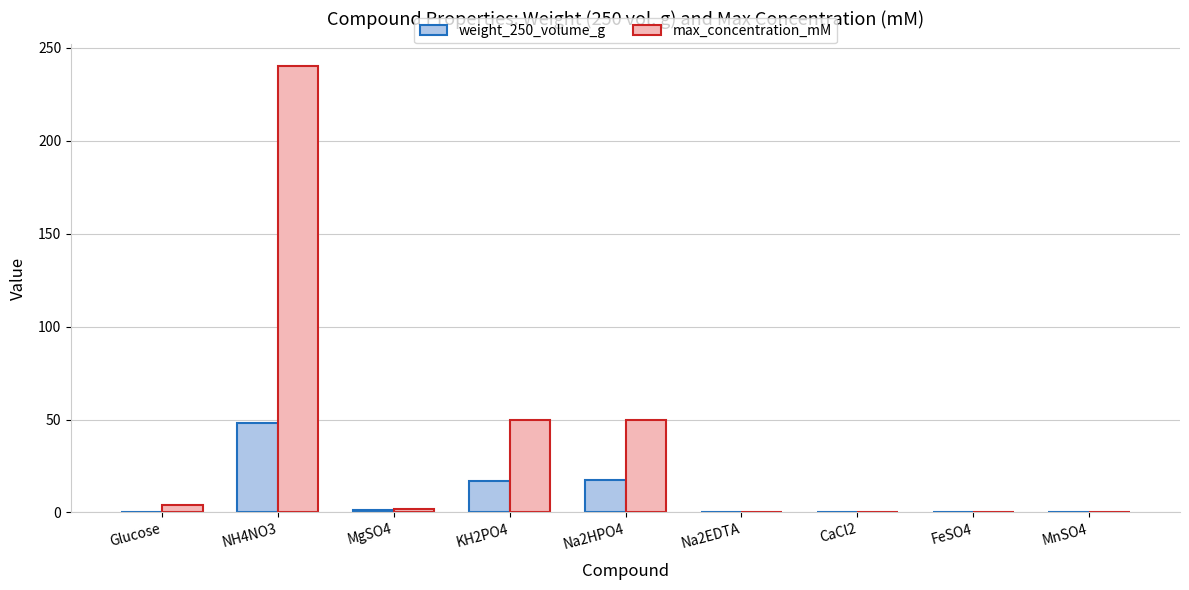

Between Na2HPO4 and Na2EDTA, which series saw the biggest shift?

max_concentration_mM